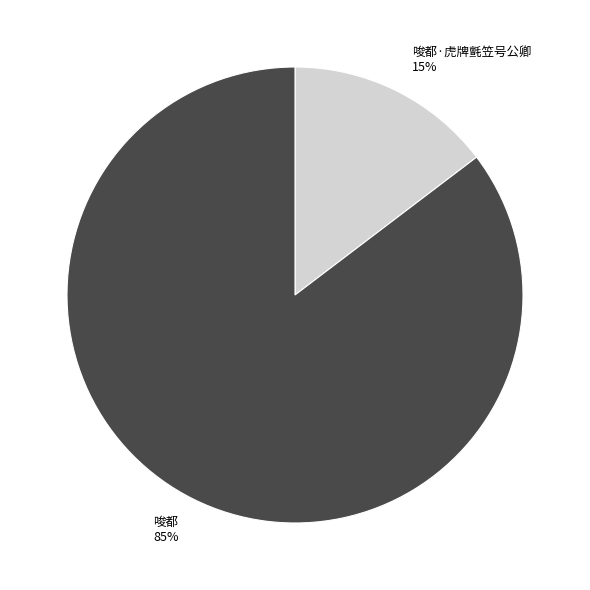

To the nearest percent, what percentage of the pie is 唆都?

85%